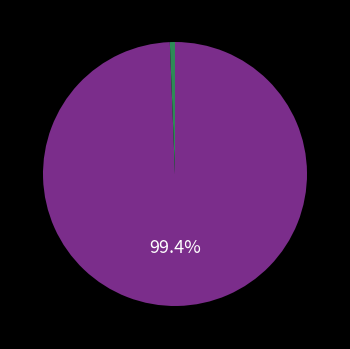

Is there a majority slice in this chart?

Yes